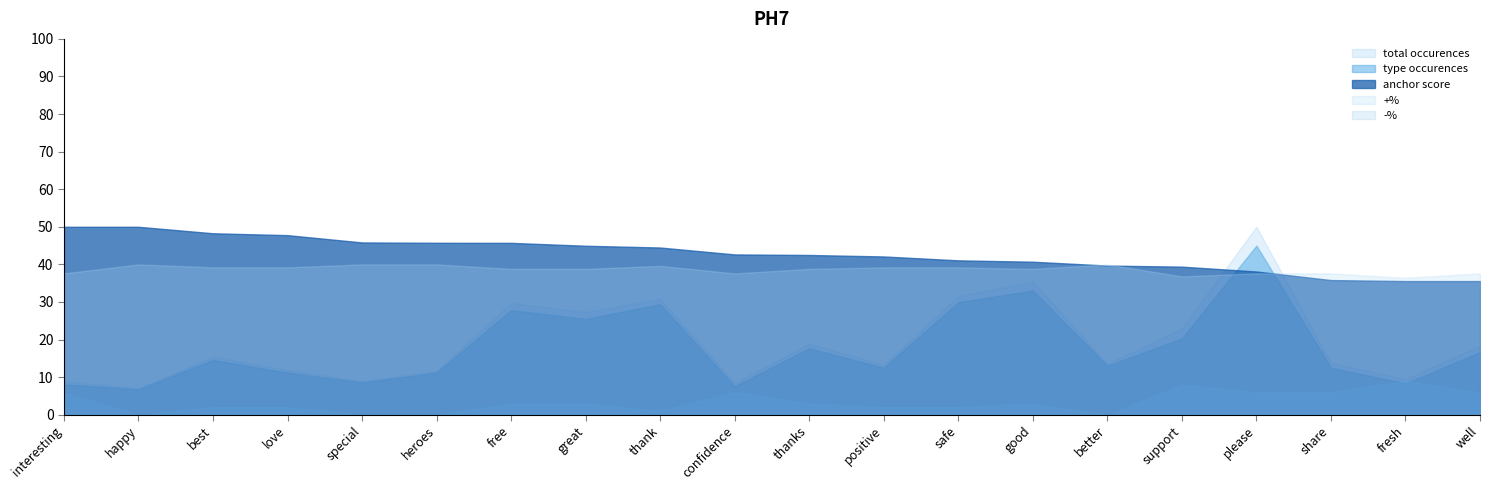

The -% series shows 0.0 at free. True or false?

False